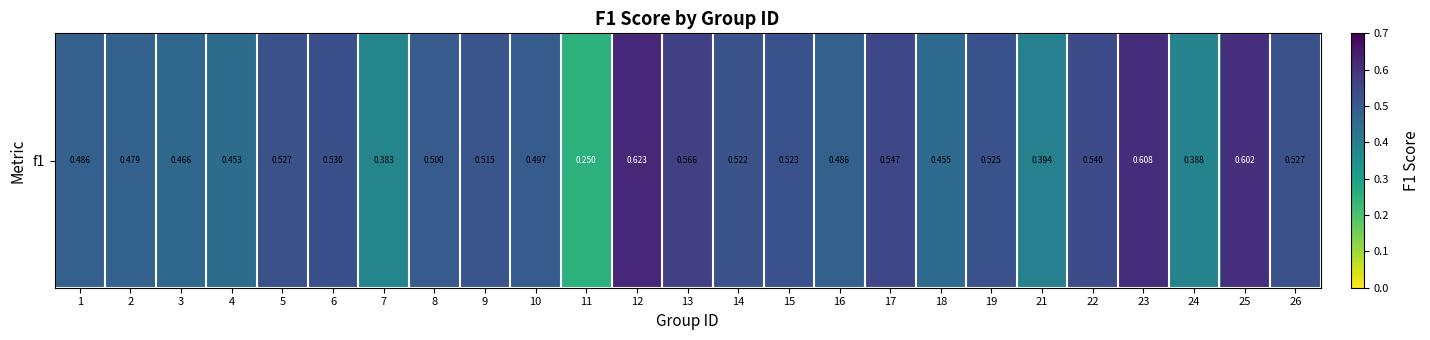

Reading right to left, transcribe all the data shown in this chart.

26=0.5	25=0.6	24=0.4	23=0.6	22=0.5	21=0.4	19=0.5	18=0.5	17=0.5	16=0.5	15=0.5	14=0.5	13=0.6	12=0.6	11=0.2	10=0.5	9=0.5	8=0.5	7=0.4	6=0.5	5=0.5	4=0.5	3=0.5	2=0.5	1=0.5